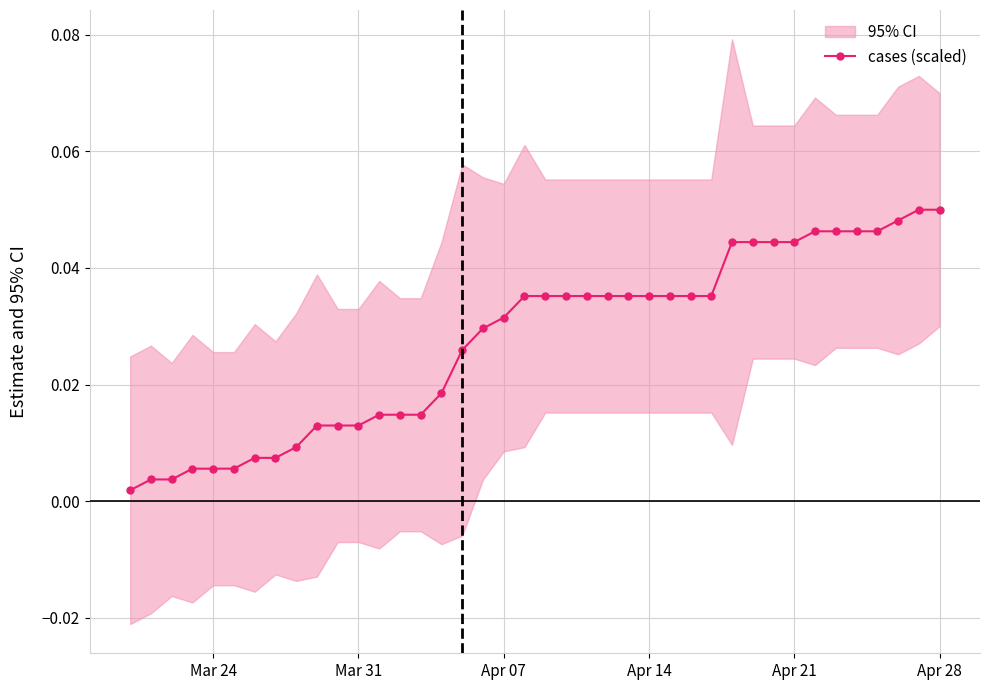

Reading left to right, extract all data points from this chart.

0.0	0.0	0.0	0.0	0.0	0.0	0.0	0.0	0.0	0.0	0.0	0.0	0.0	0.0	0.0	0.0	0.0	0.0	0.0	0.0	0.0	0.0	0.0	0.0	0.0	0.0	0.0	0.0	0.0	0.0	0.0	0.0	0.0	0.0	0.0	0.0	0.0	0.0	0.1	0.1